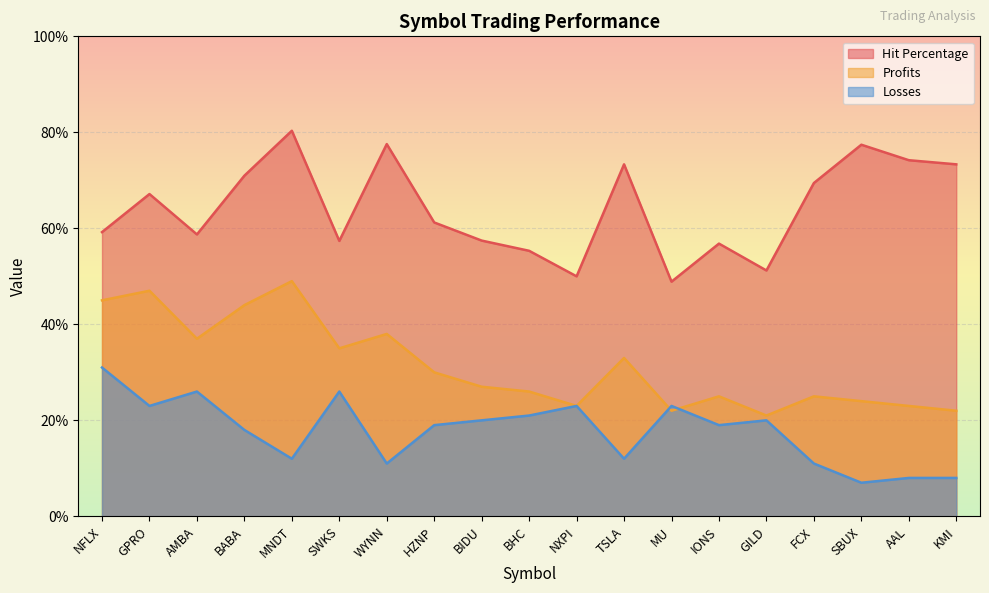

Between GILD and AMBA, which is larger?

AMBA